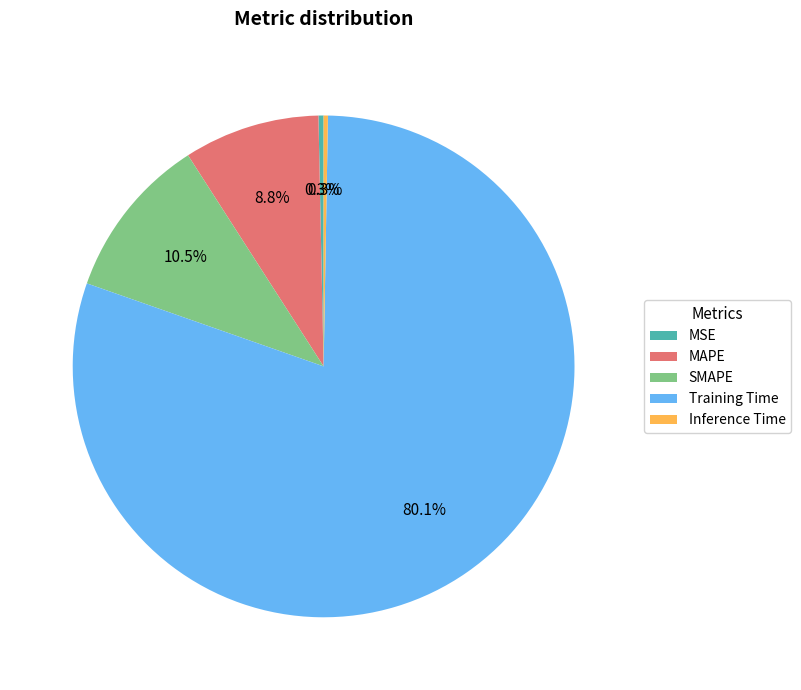

Which category has the biggest portion of the pie?

Training Time